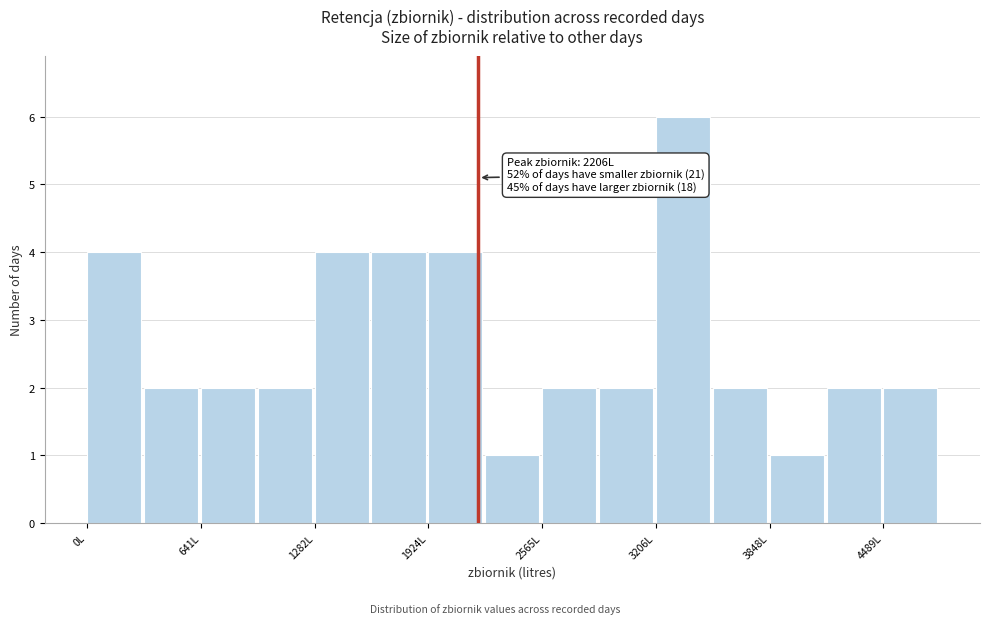

Around what value on the x-axis is the tallest bar? Give the approximate position of its centre, as read against the axis.

3400